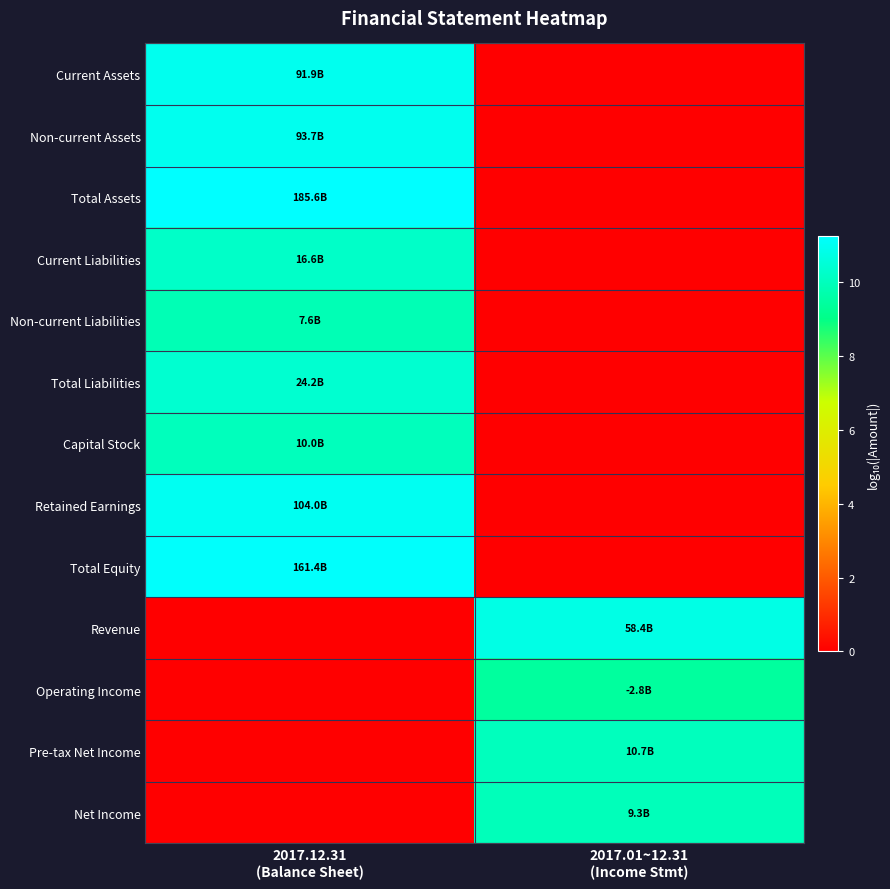

Which has a higher value, 2017.01~12.31
(Income Stmt) or 2017.12.31
(Balance Sheet)?

2017.12.31
(Balance Sheet)